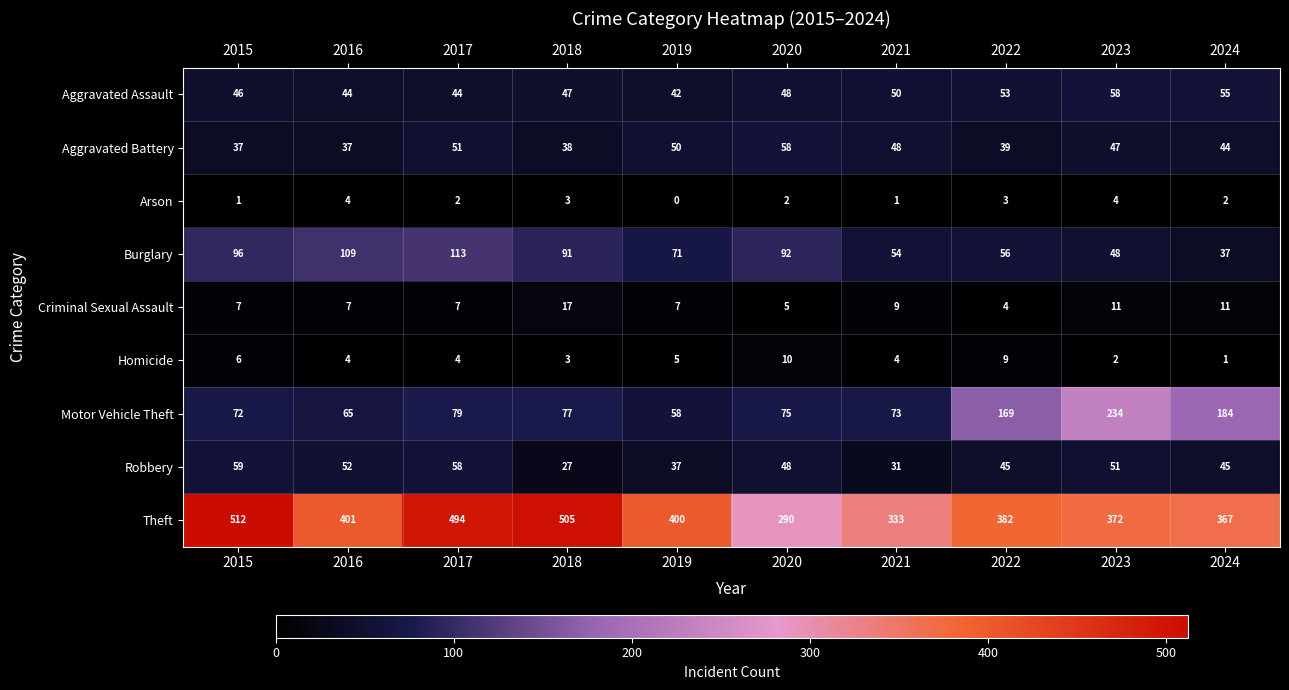

Rank the categories by Theft value from lowest to highest.

2020, 2021, 2024, 2023, 2022, 2019, 2016, 2017, 2018, 2015